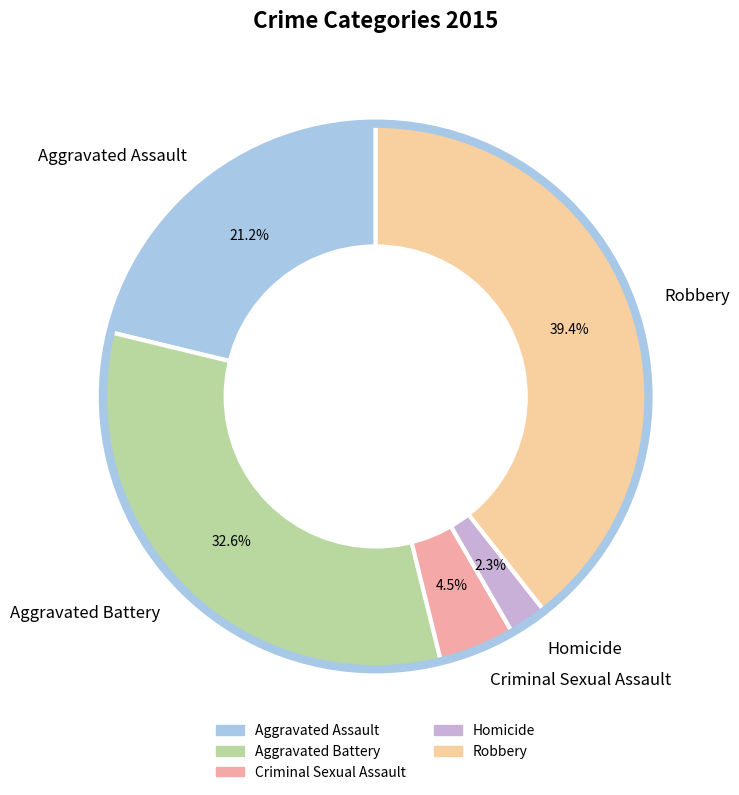

To the nearest percent, what percentage of the pie is Aggravated Battery?

33%